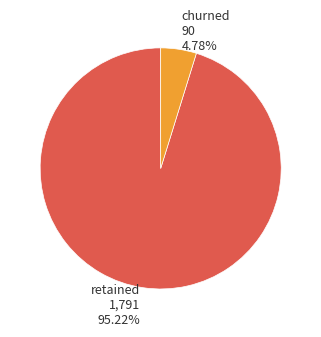

Which category has the biggest portion of the pie?

retained 1,791 95.22%